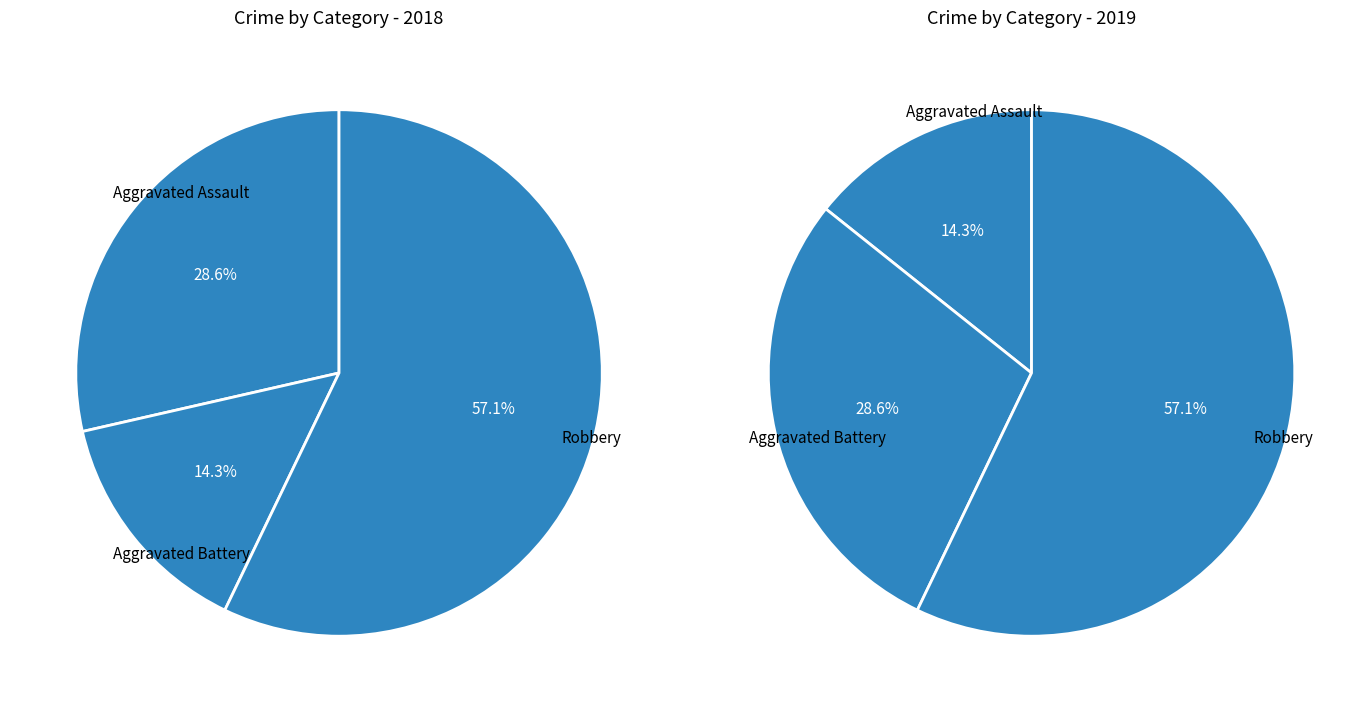

Combined, do Aggravated Battery and Aggravated Assault account for over 50%?

No